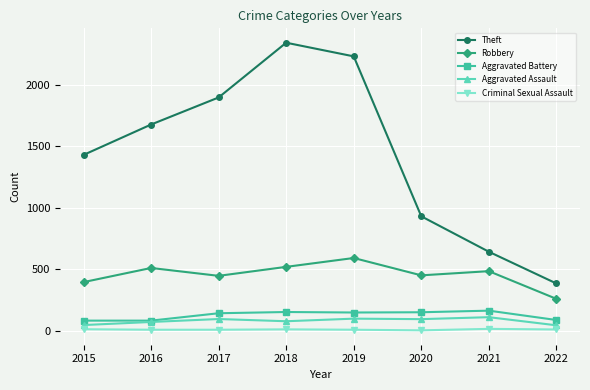

True or false: Robbery has more than 0 interior local peaks.

True